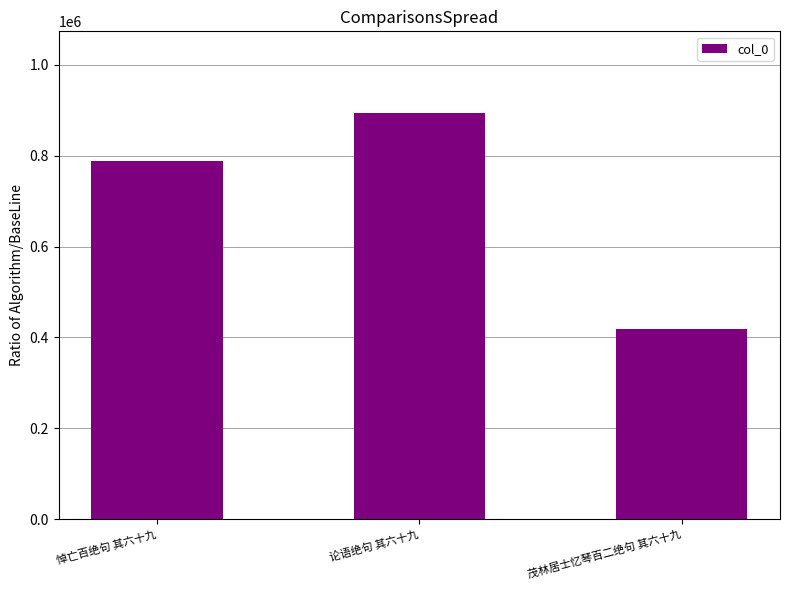

What is the label of the 2nd bar from the right?

论语绝句 其六十九